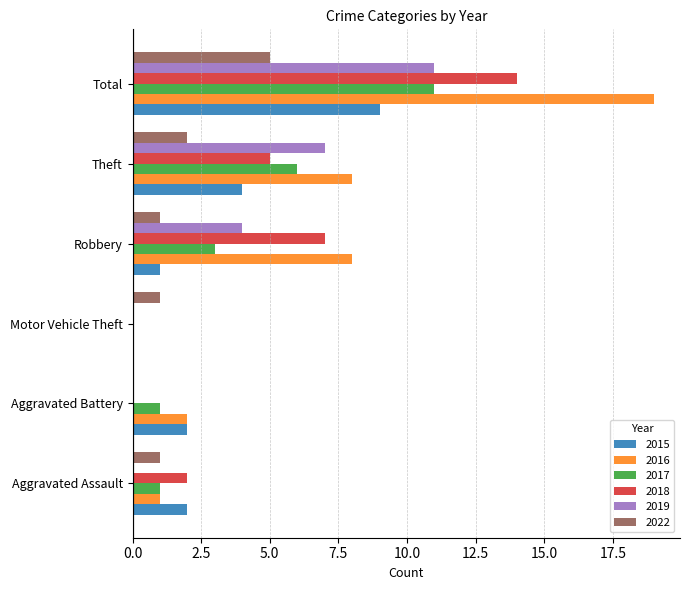

What is the approximate value of 2017 at Theft?

6